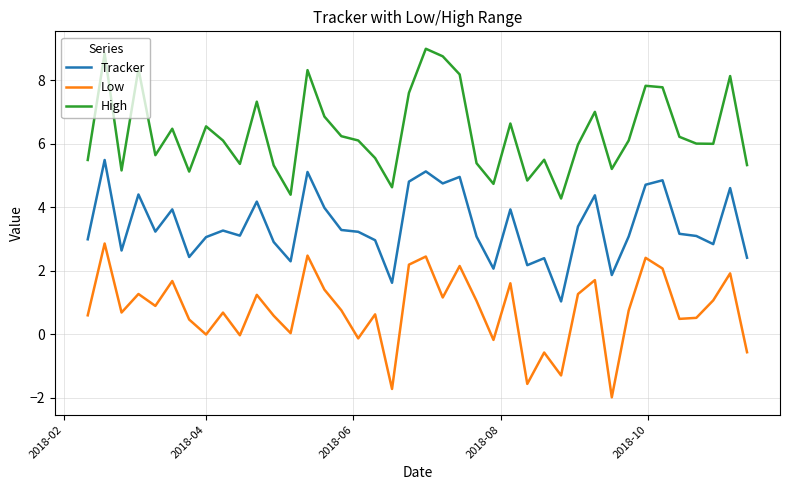

What is the difference between the maximum and minimum values in the Low series?

4.8